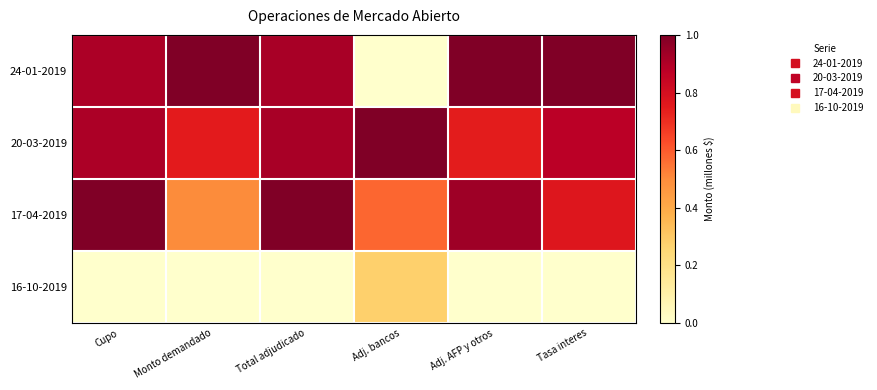

List the series in order of their peak value, lowest first.

16-10-2019, 24-01-2019, 20-03-2019, 17-04-2019